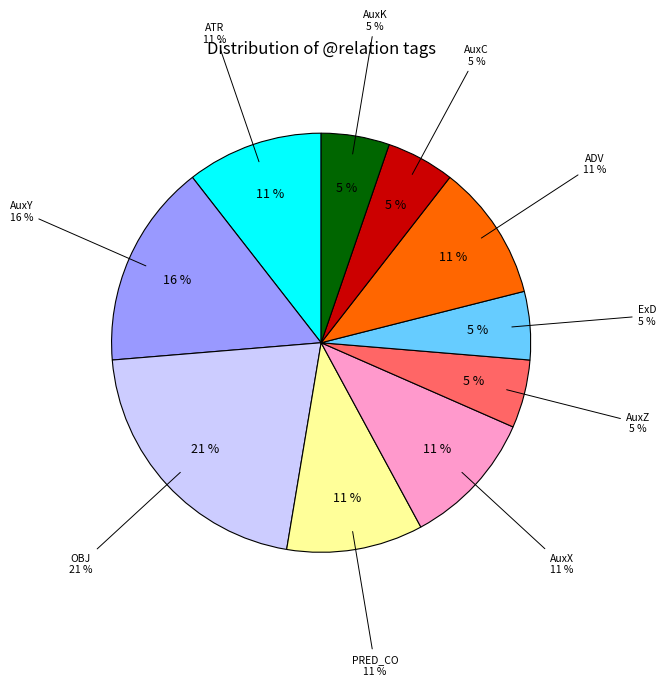

What is the smallest slice in the pie chart?

AuxZ